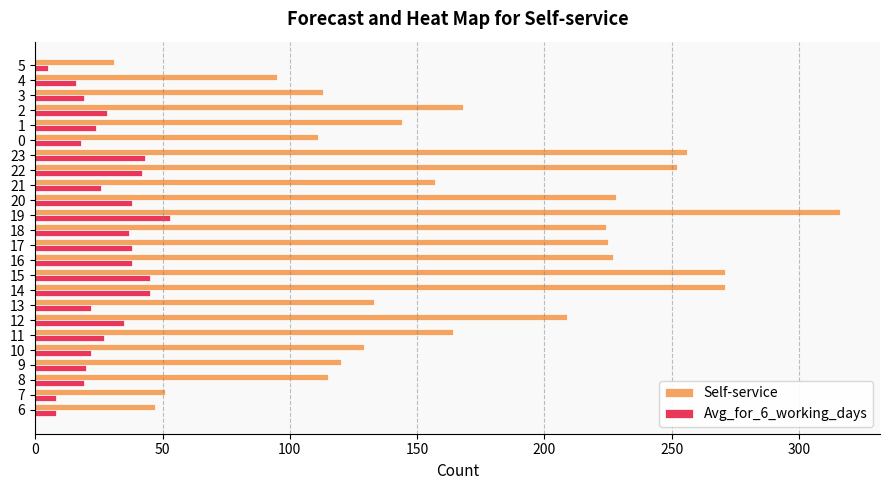

The value of Self-service at 0 is 111. True or false?

True